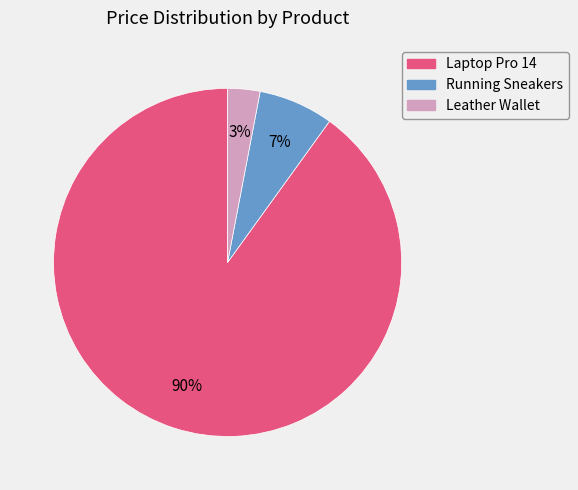

Is there any slice that represents more than half of the pie?

Yes